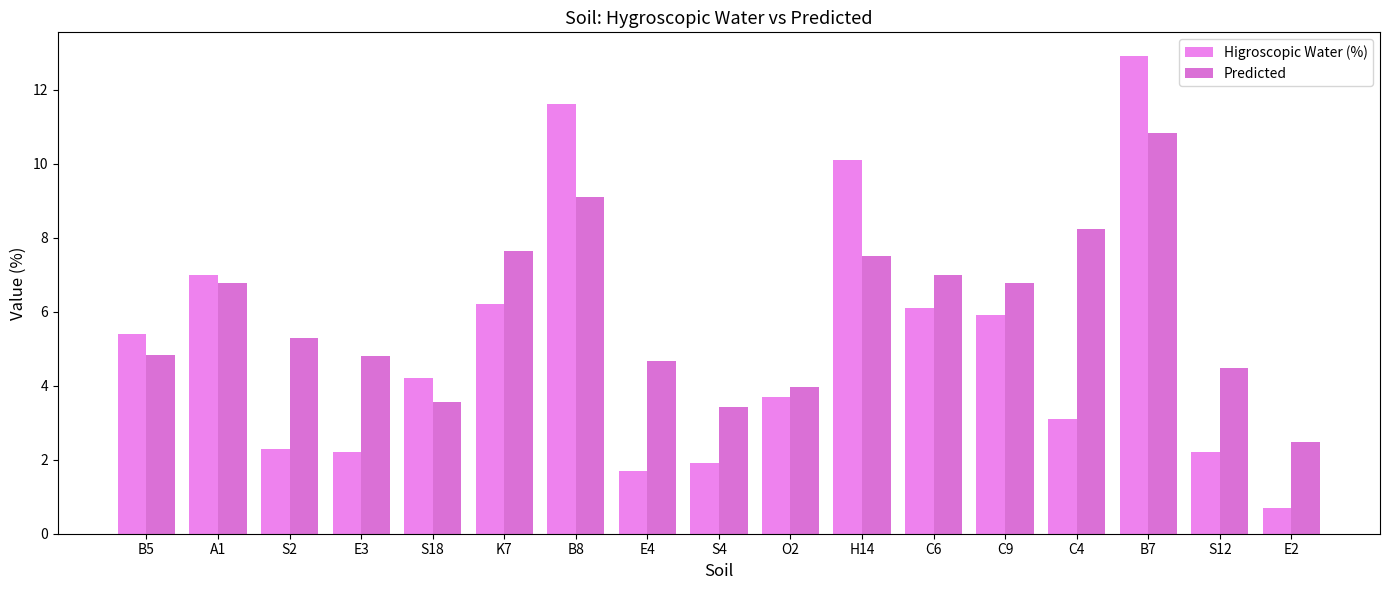

The value of Higroscopic Water (%) at S18 is 4.2. True or false?

True